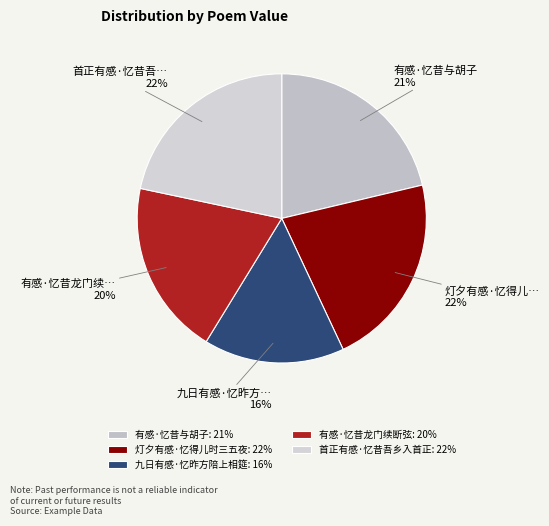

To the nearest percent, what is the average slice percentage?

20%